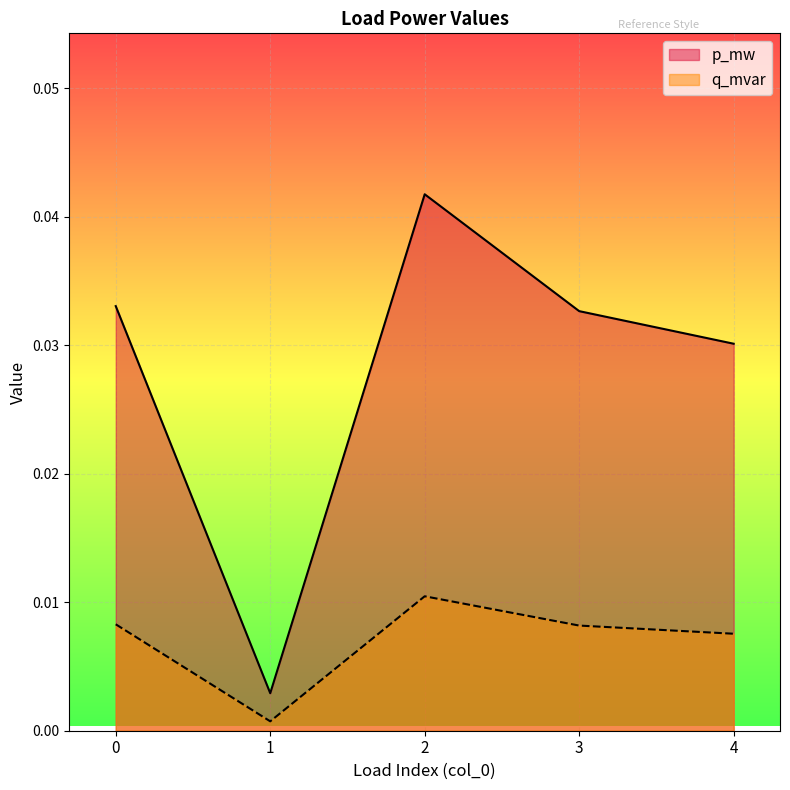

Is it true that q_mvar equals 0.0 at 1?

False